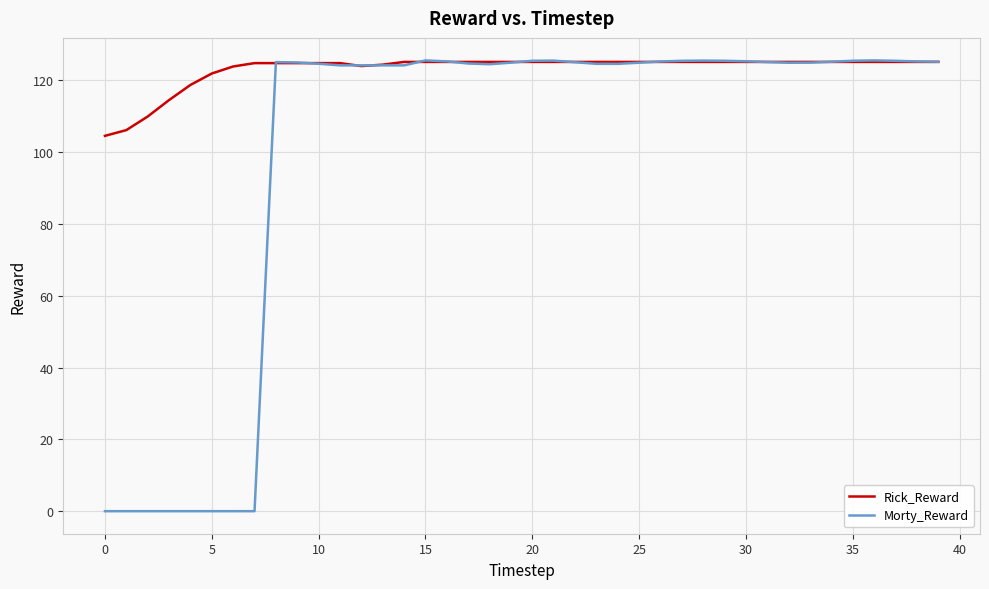

Which series has the largest total across all categories?

Rick_Reward